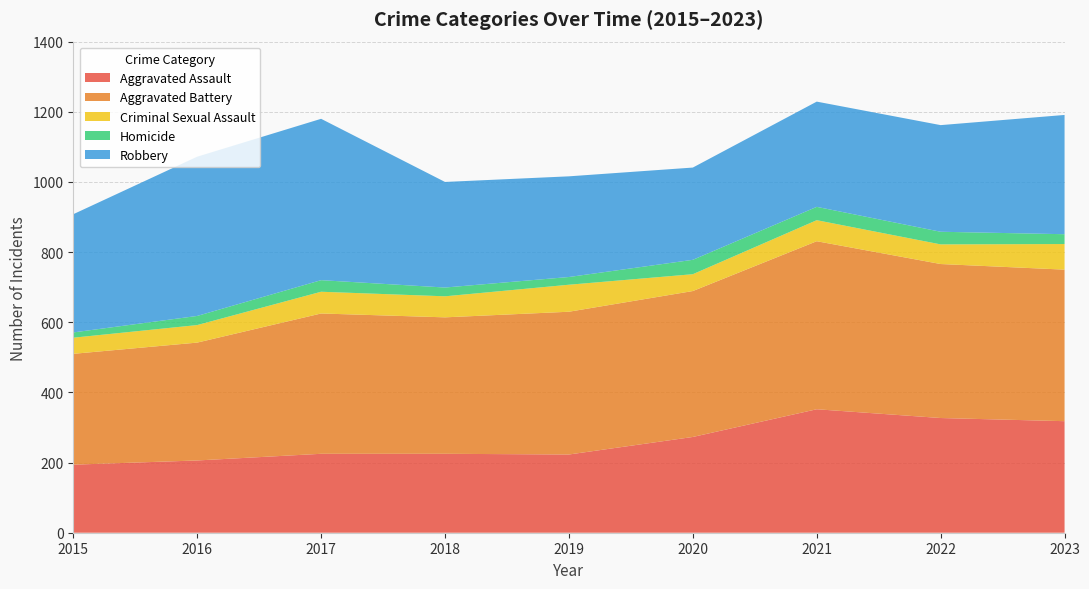

Reading right to left, what are all the values shown in this chart?

Aggravated Assault: 2023=318	2022=327	2021=352	2020=273	2019=223	2018=225	2017=225	2016=206	2015=194
Aggravated Battery: 2023=432	2022=439	2021=479	2020=416	2019=407	2018=389	2017=400	2016=336	2015=316
Criminal Sexual Assault: 2023=73	2022=56	2021=60	2020=48	2019=77	2018=60	2017=62	2016=50	2015=46
Homicide: 2023=28	2022=36	2021=38	2020=41	2019=22	2018=25	2017=33	2016=26	2015=15
Robbery: 2023=340	2022=304	2021=300	2020=263	2019=287	2018=301	2017=460	2016=454	2015=337